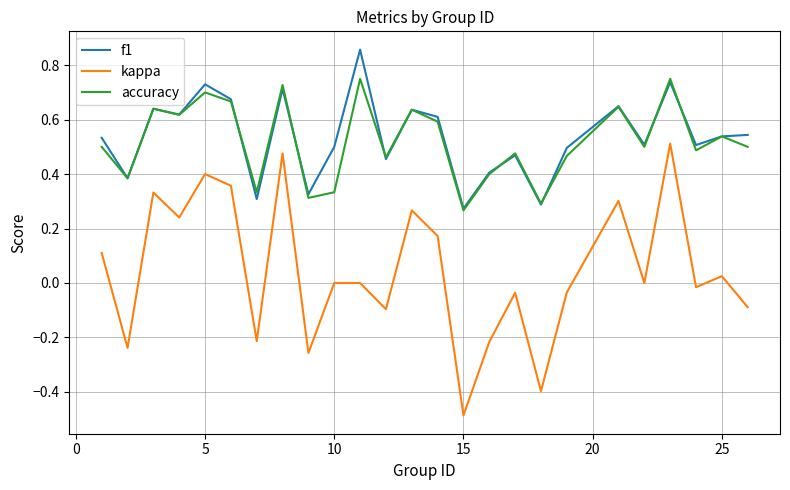

What are all the series names shown in the legend?

f1, kappa, accuracy